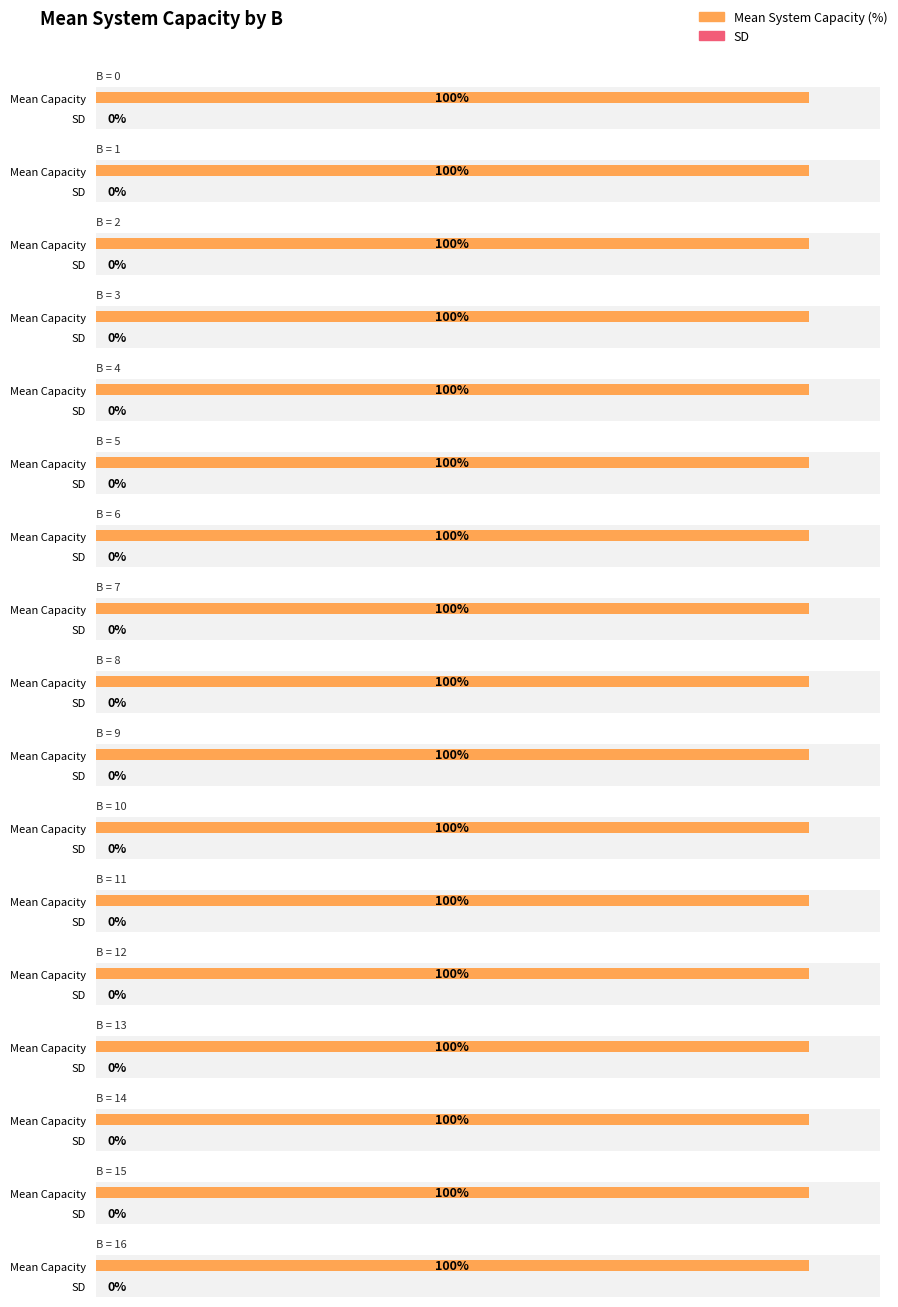

Does the chart contain stacked bars?

No